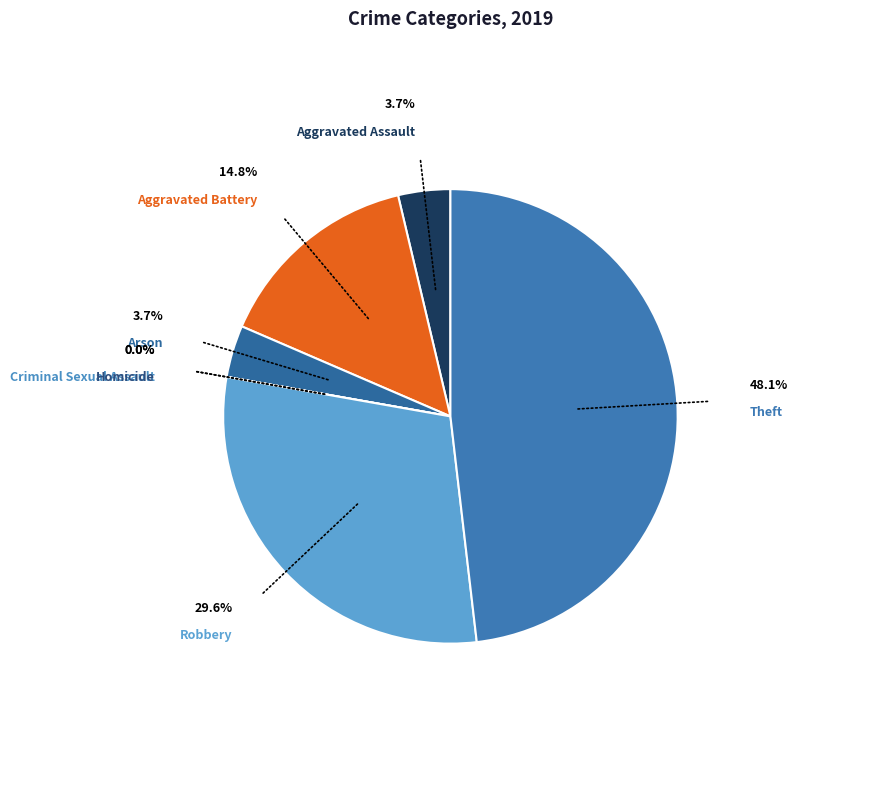

Approximately how many times larger is the value at Robbery compared to Arson?

8.0